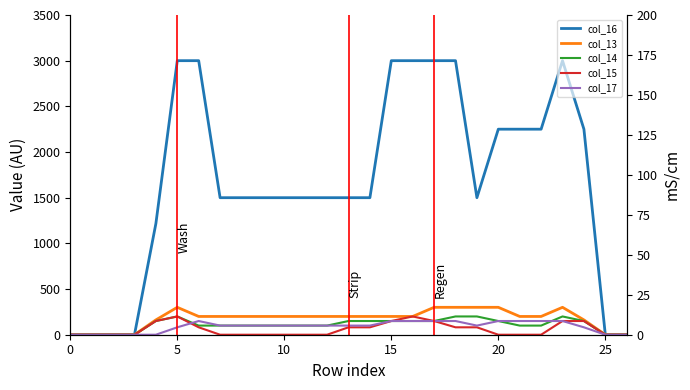

Which has a higher value, 26 or 15?

15